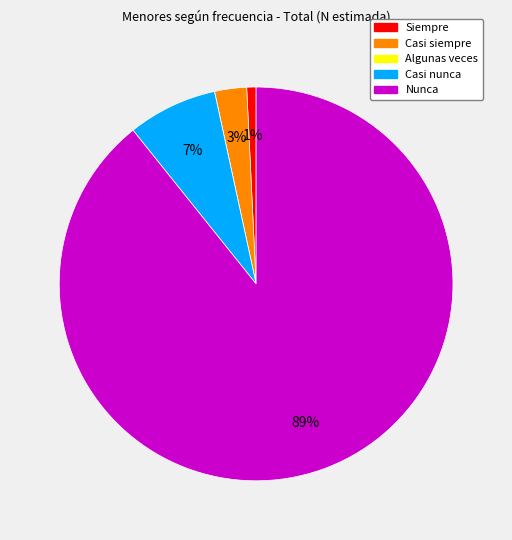

Combined, do Casi siempre and Siempre account for over 50%?

No